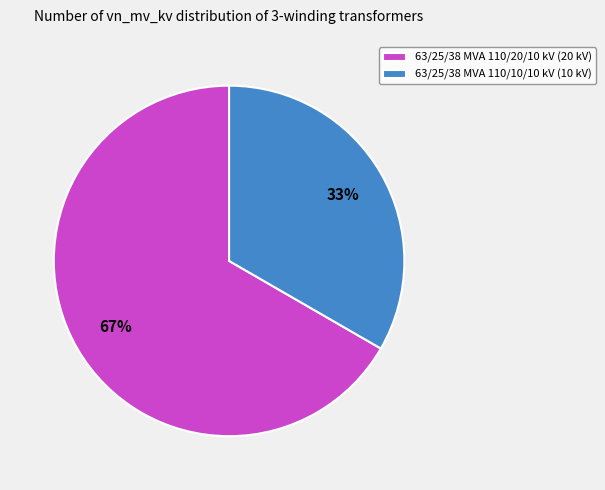

To the nearest percent, what portion does 63/25/38 MVA 110/10/10 kV represent?

33%